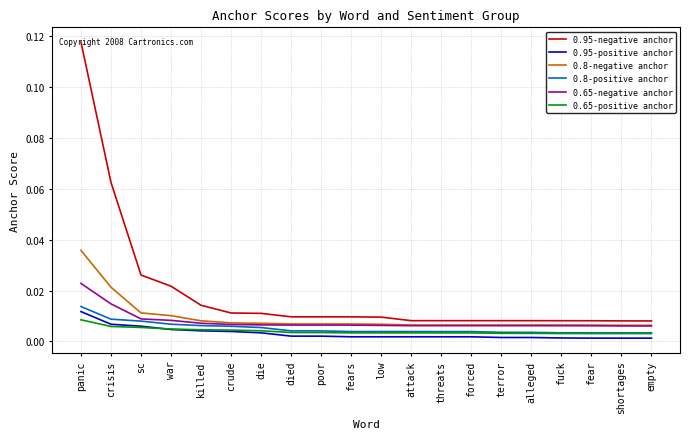

Which series has the widest spread of values?

0.95-negative anchor